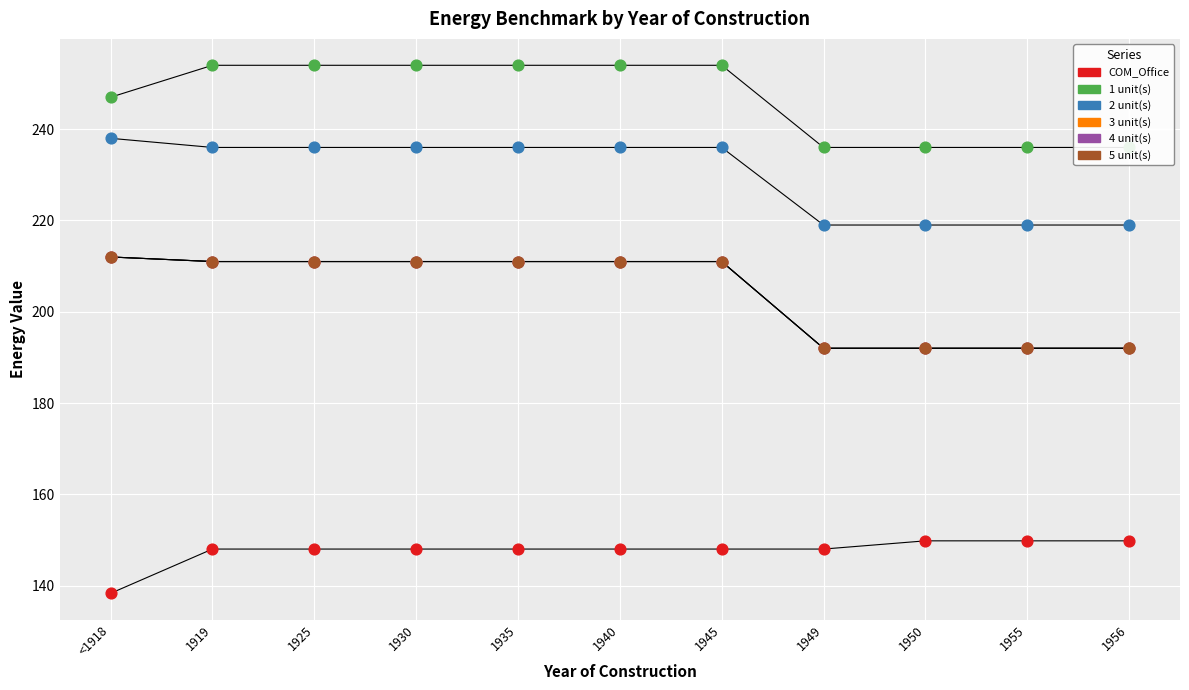

Which series has the largest Y range (max minus min)?

3 unit(s)